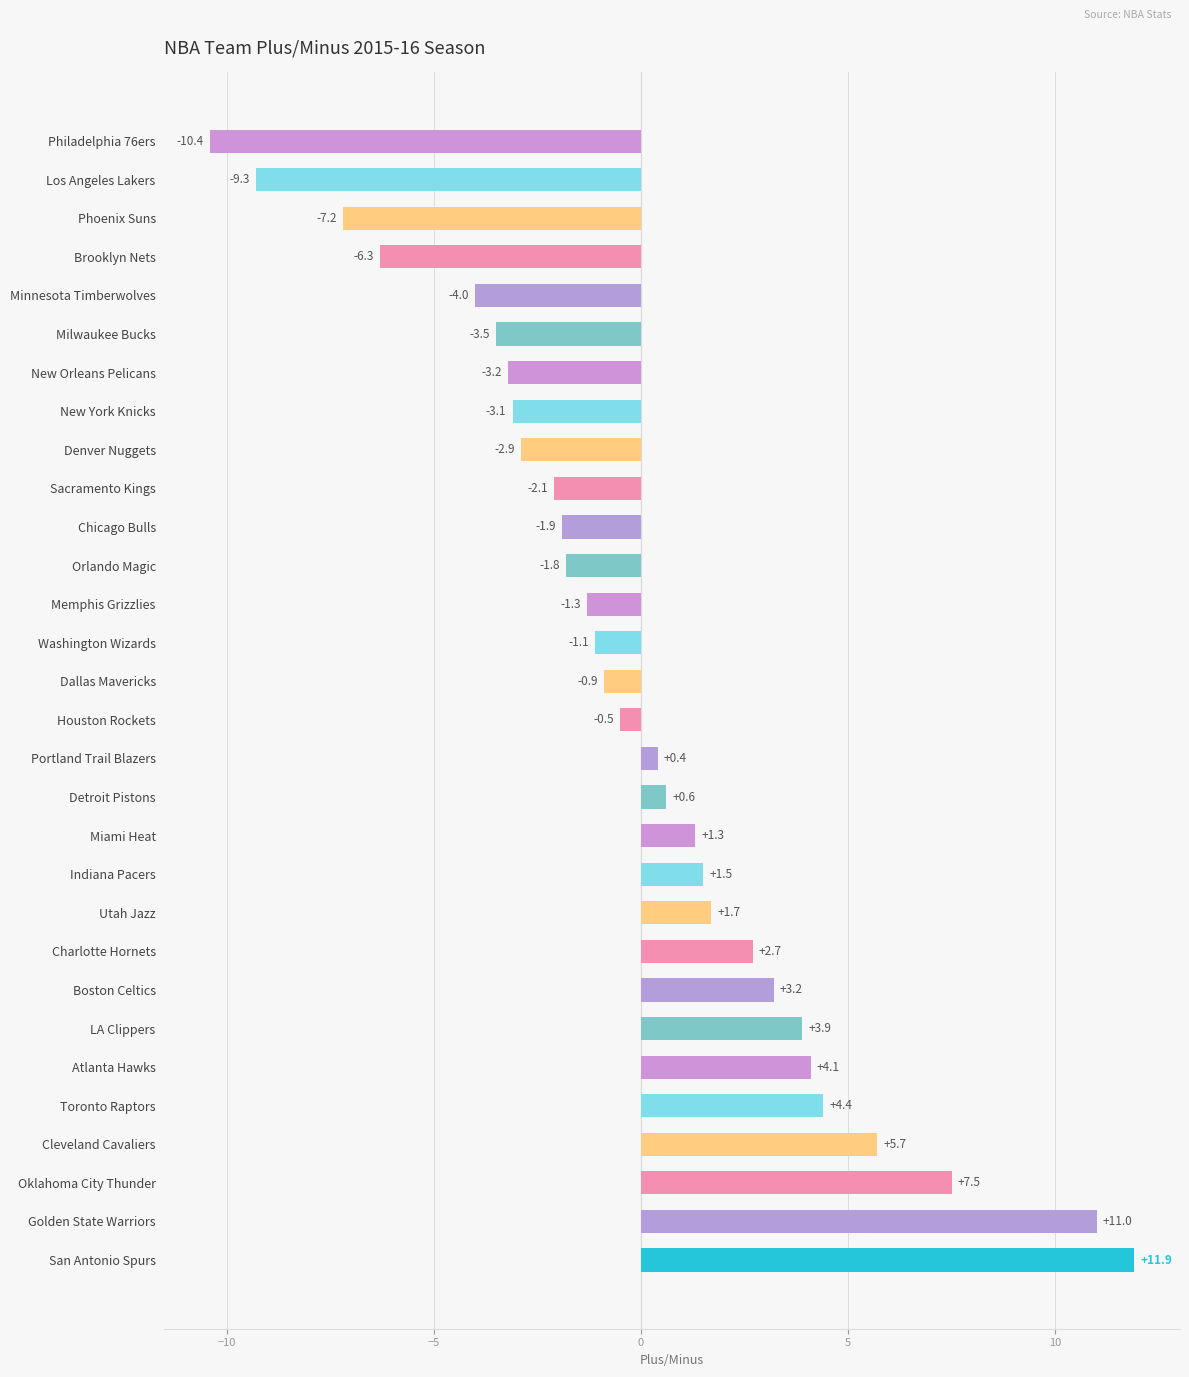

At which category does the chart reach its peak across all series?

San Antonio Spurs